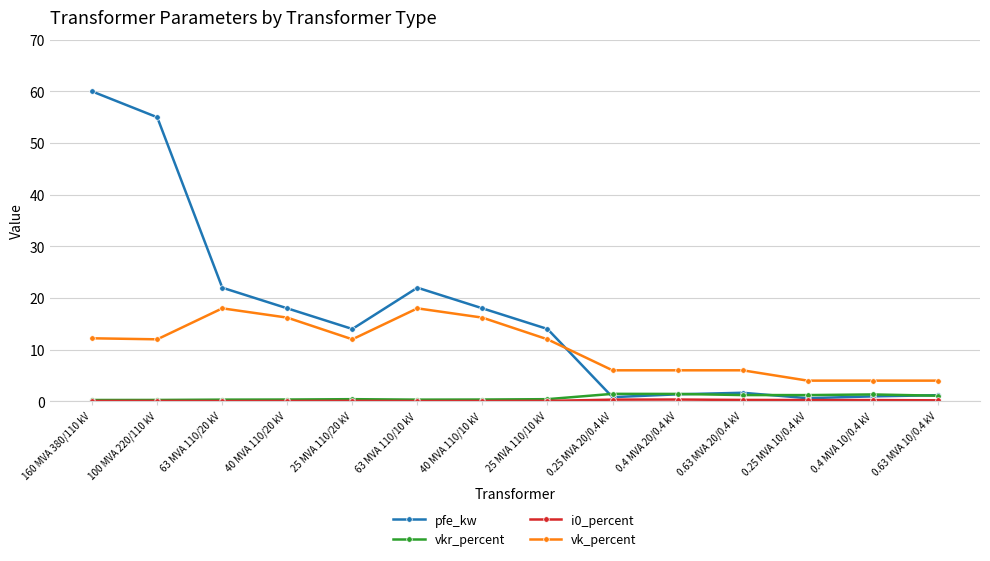

Which series has the largest range (max minus min)?

pfe_kw